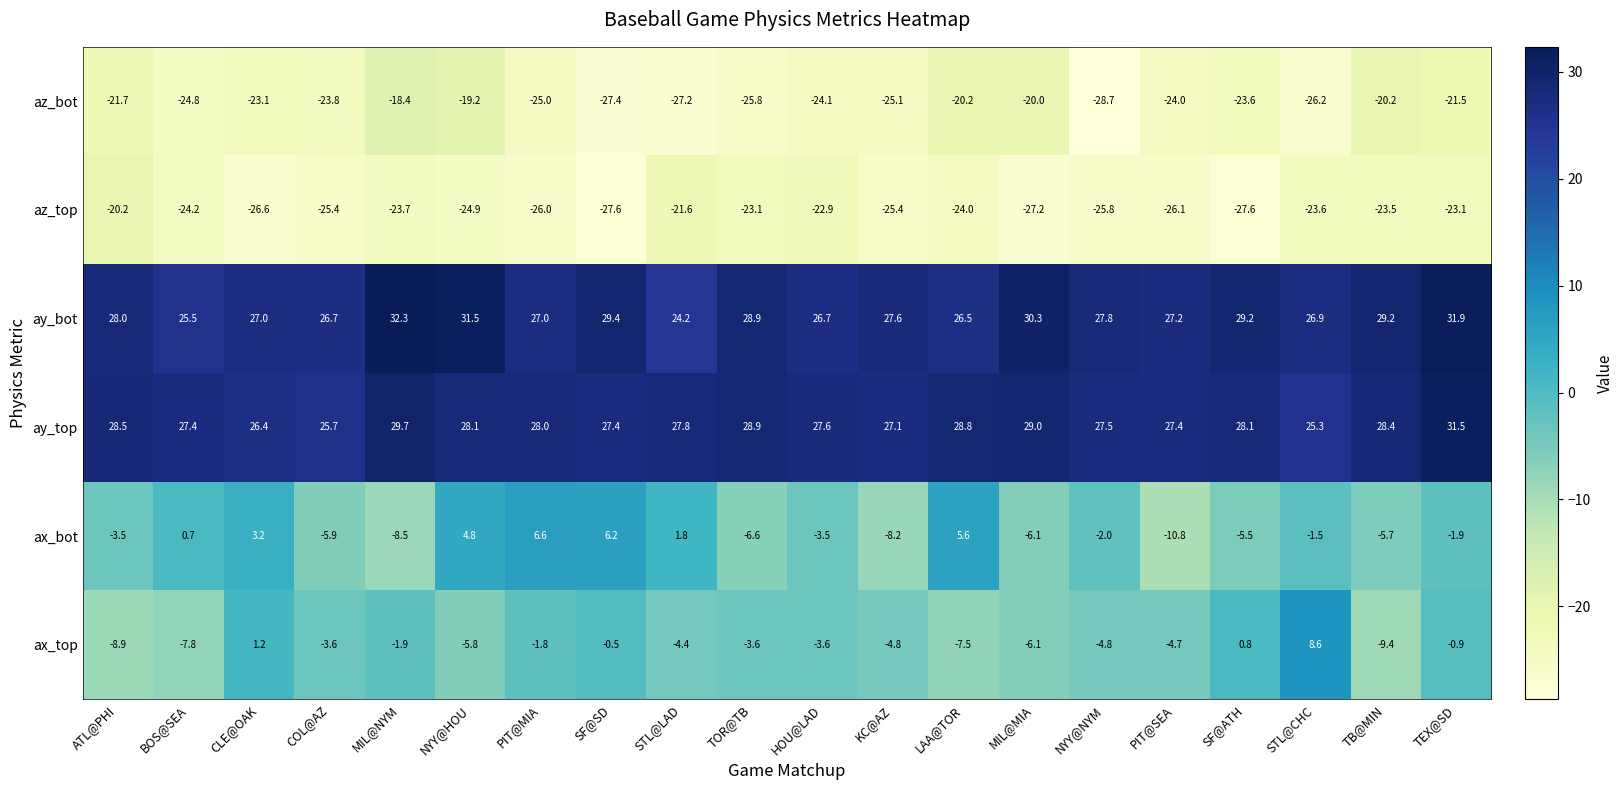

What is the spread (max minus min) of values at ATL@PHI?

50.2